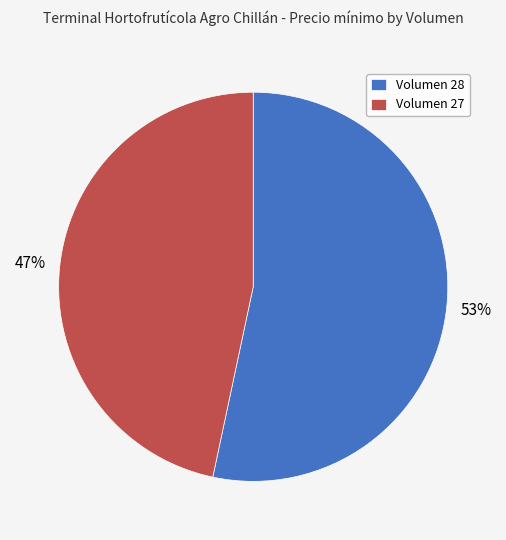

What is the smallest slice in the pie chart?

Volumen 27